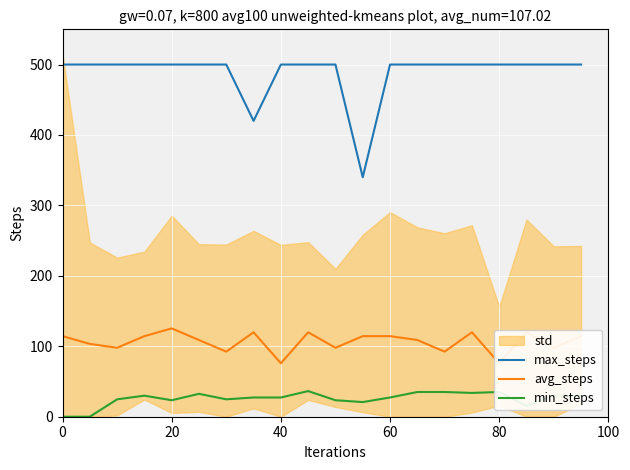

What is the highest value of the min_steps series?

36.4